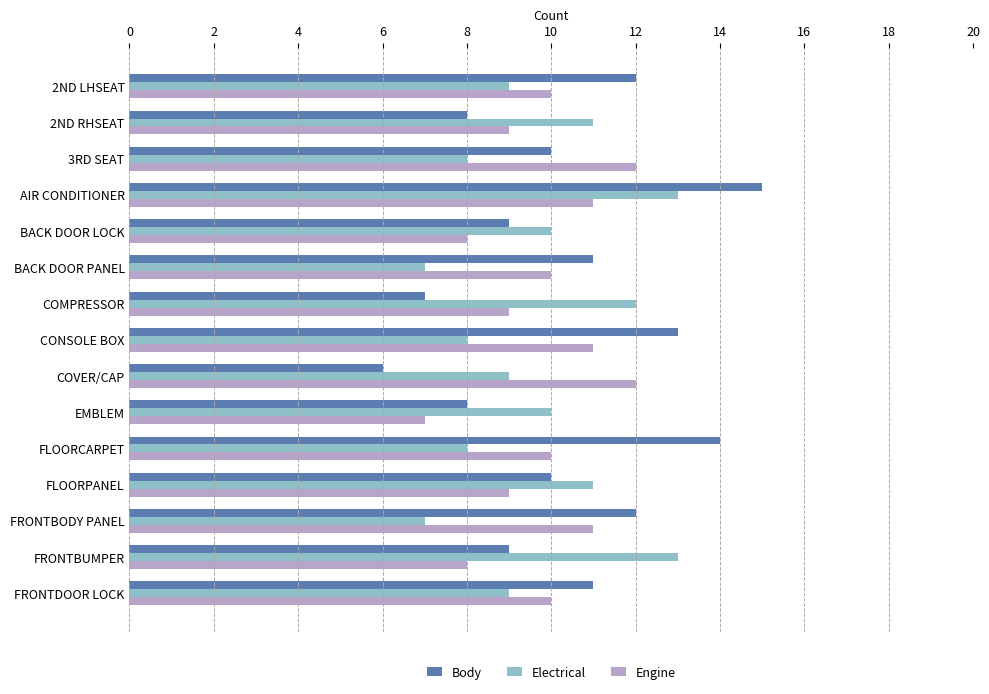

At which category is the sum across all series the highest?

AIR CONDITIONER